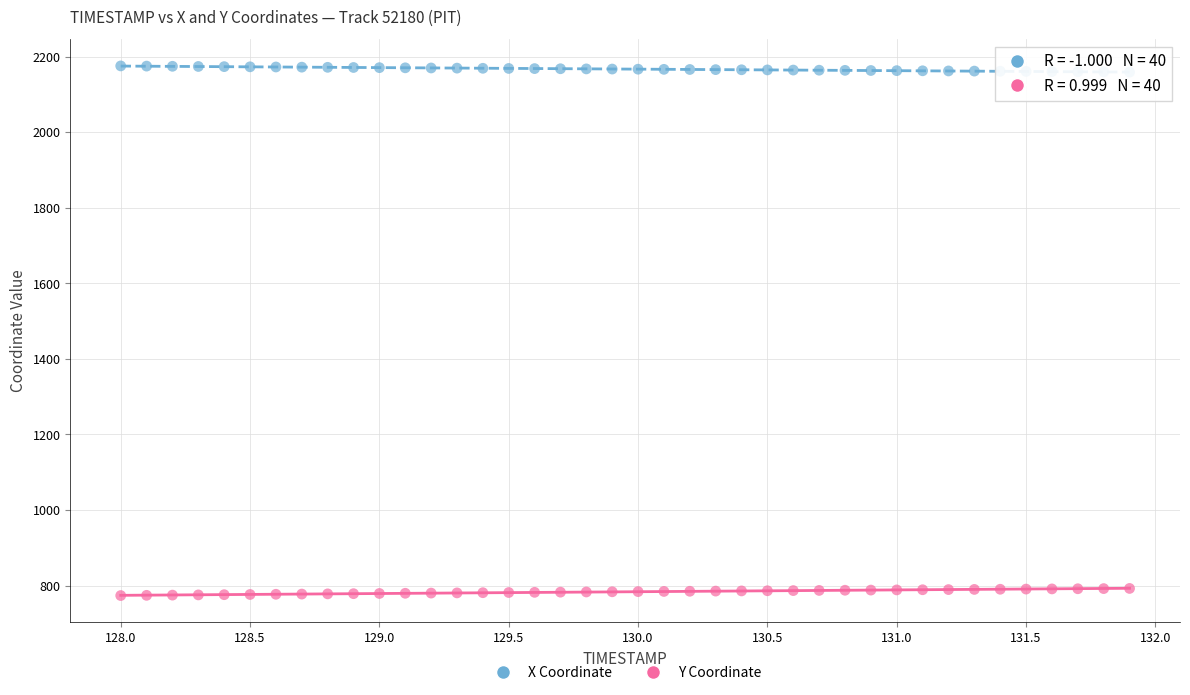

Which series reaches the minimum Y coordinate?

Y Coordinate